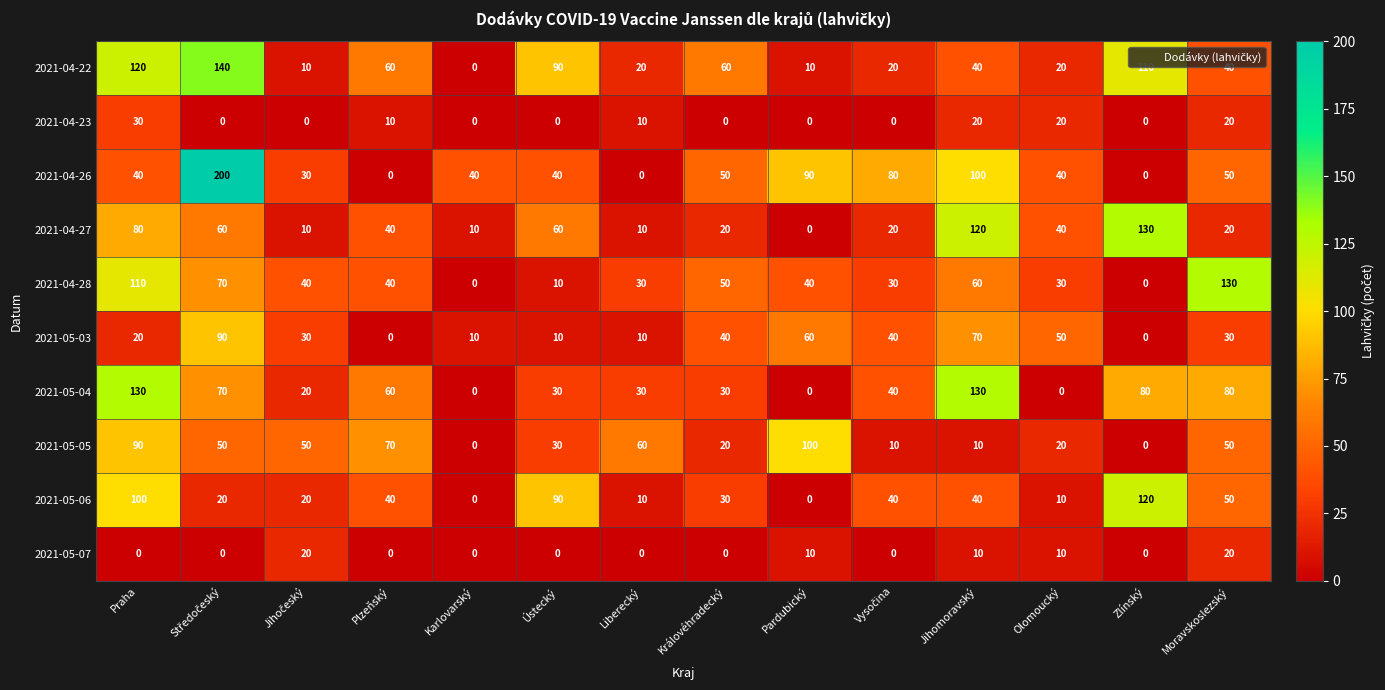

At how many categories does at least one series exceed 107?

5